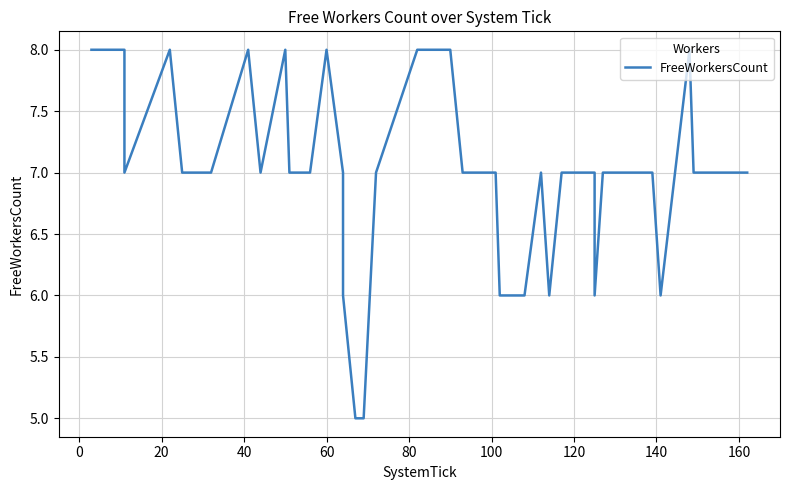

True or false: there are more than 2 points higher than both neighbors.

True